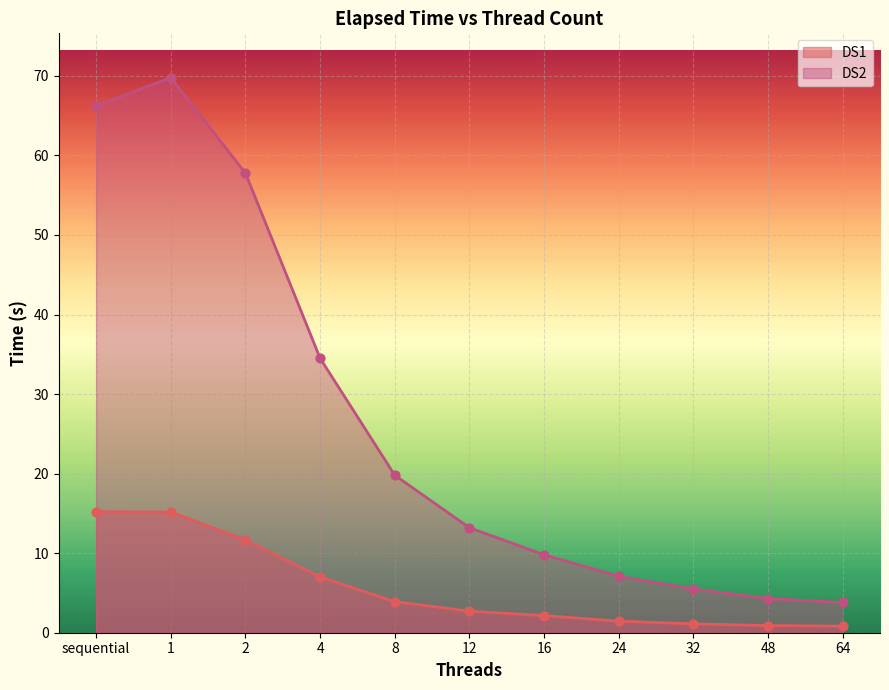

What is the total value across all series at 24?

8.6